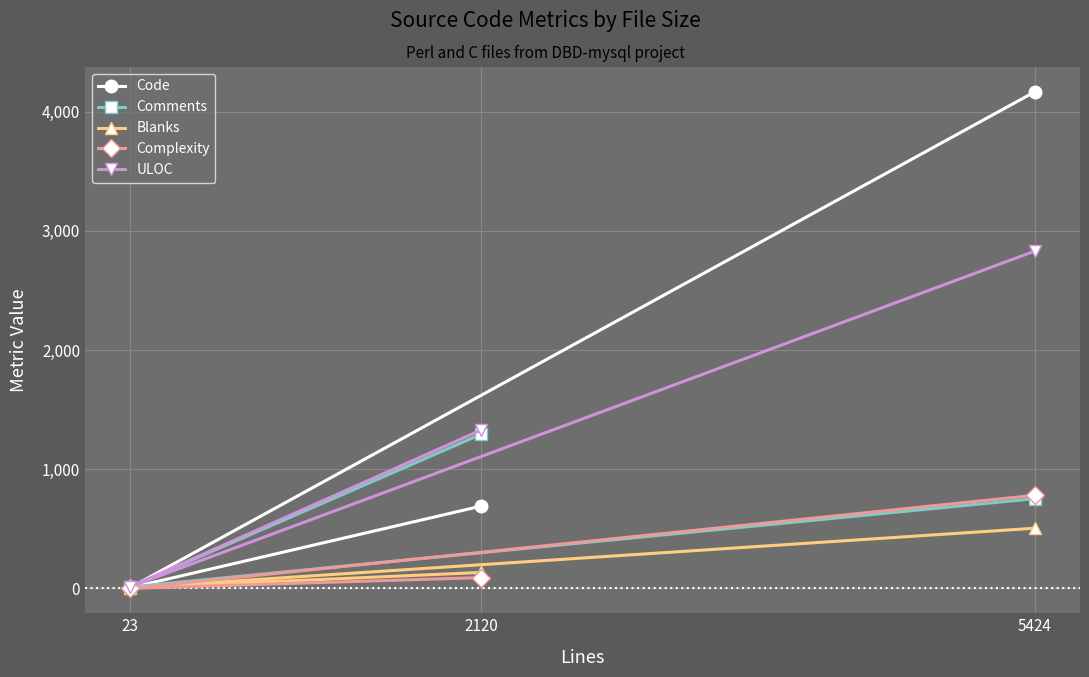

True or false: Blanks has a value of 206 at 5424.

False